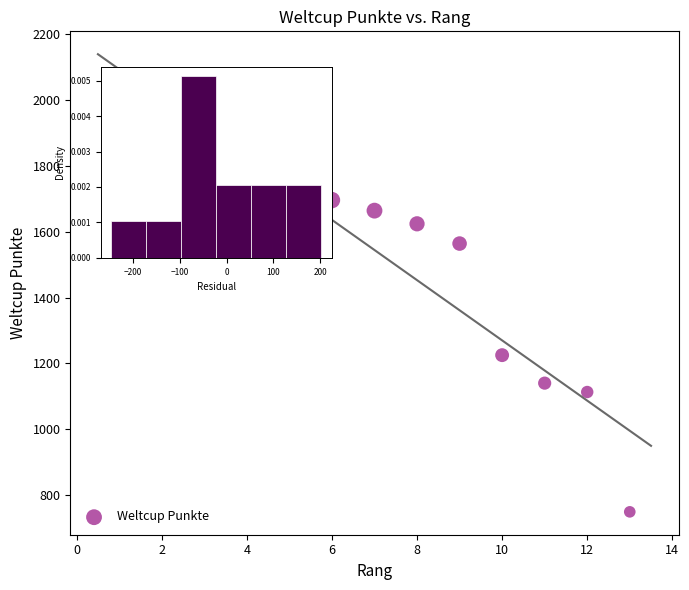

What Y value in the scatter plot is closest to 1408?

1564